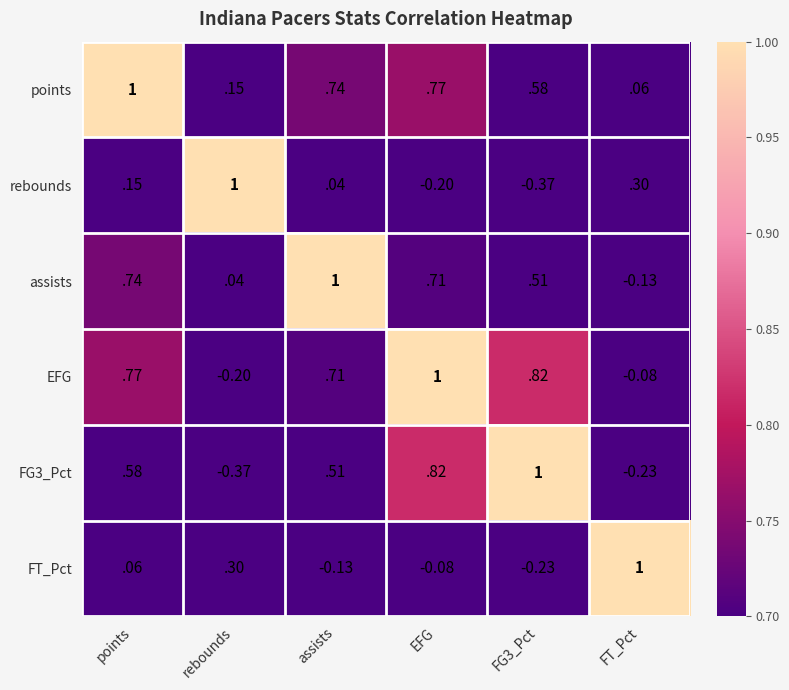

Count the number of data series in this chart.

6